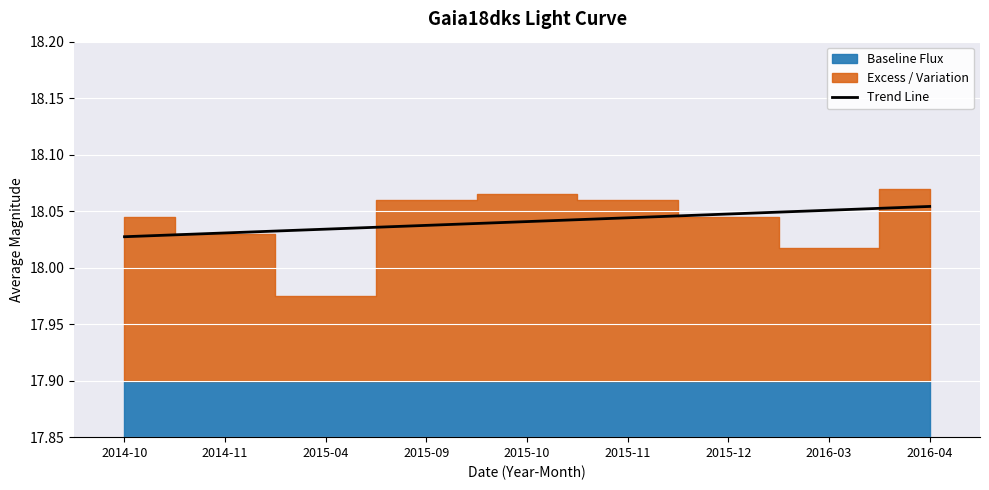

Reading left to right, transcribe all the data shown in this chart.

2014-10=18.0	2014-11=18.0	2015-04=18.0	2015-09=18.0	2015-10=18.0	2015-11=18.0	2015-12=18.0	2016-03=18.1	2016-04=18.1